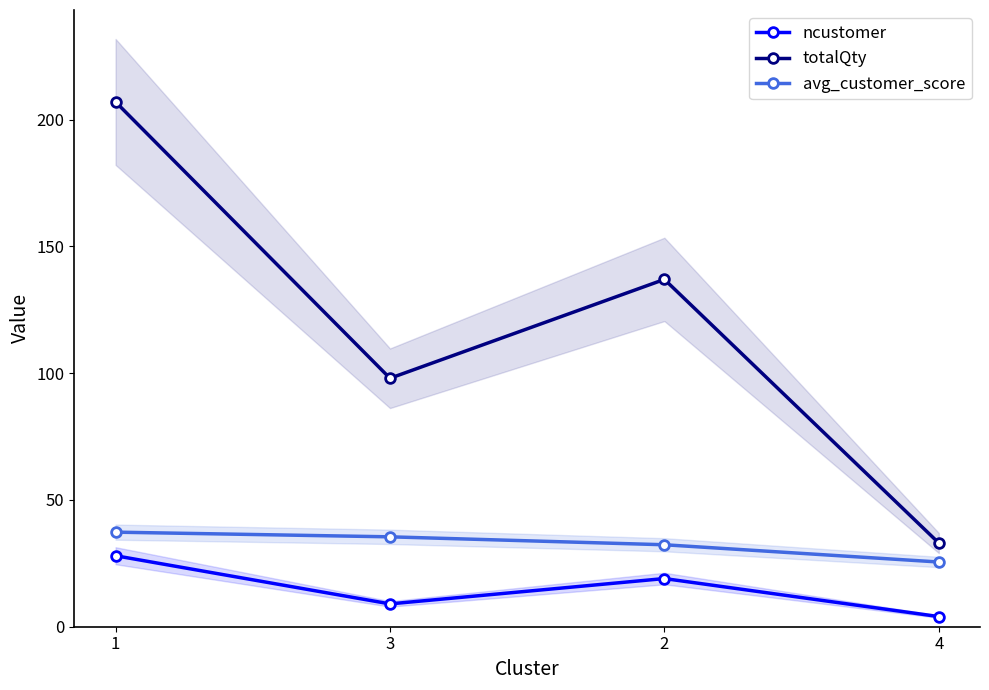

Between 1 and 2, which series saw the biggest shift?

totalQty